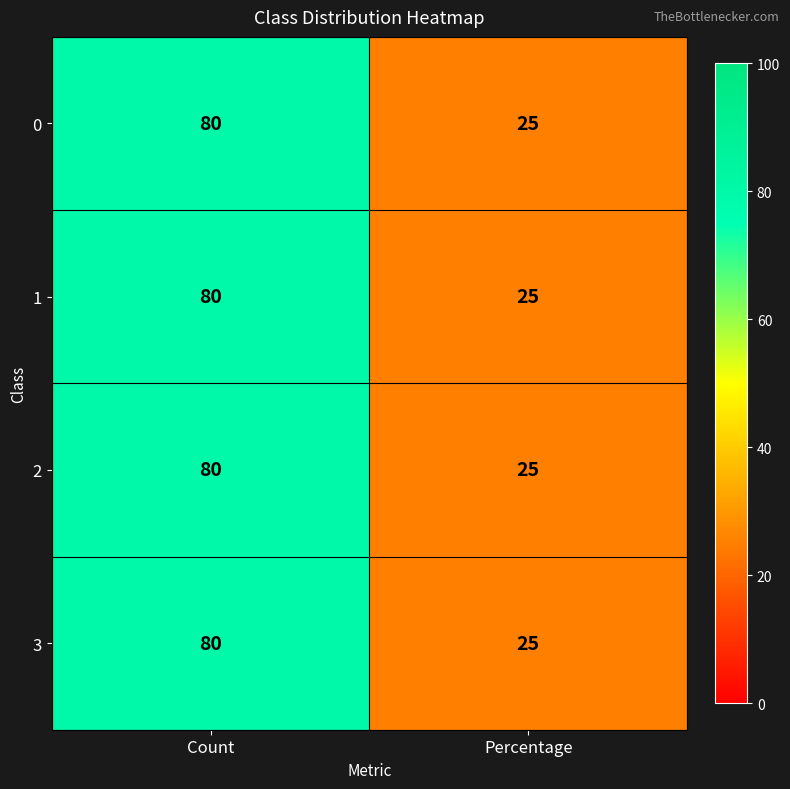

What is the total value across all series at Percentage?

100